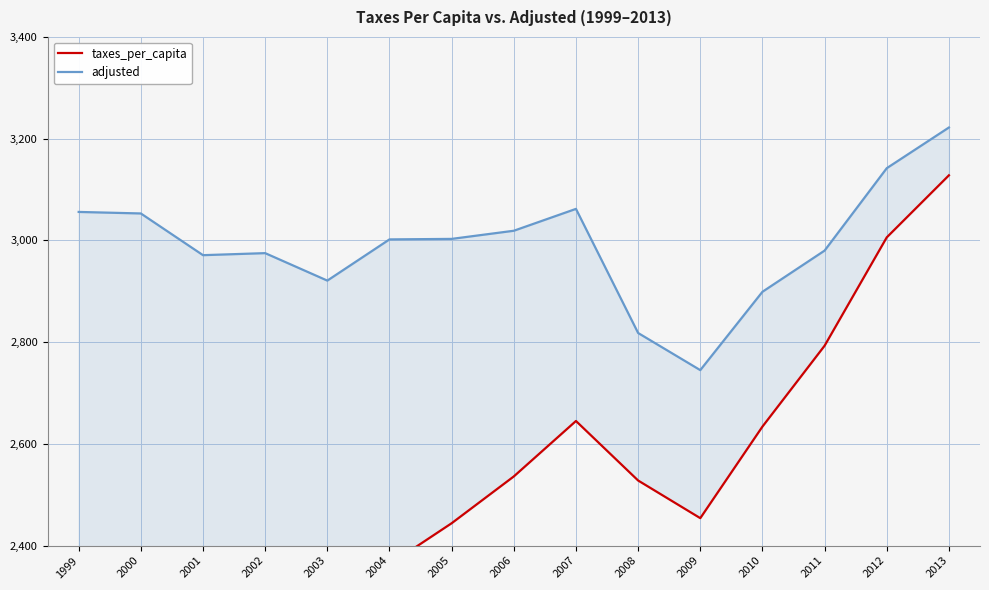

Does the chart have visible grid lines?

Yes